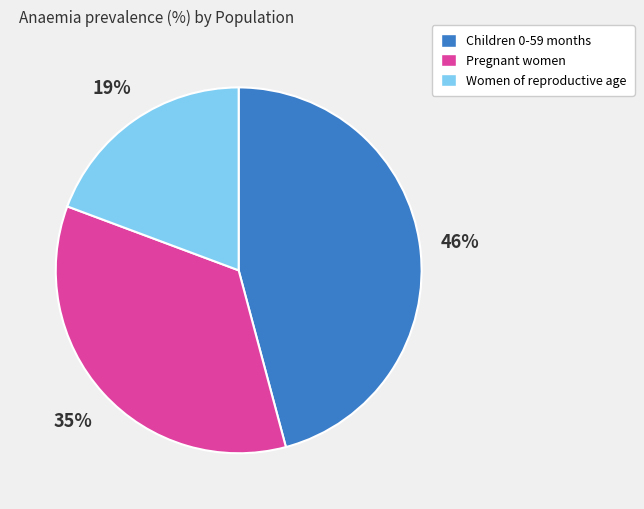

To the nearest percent, what is the difference between the largest and smallest slice percentages?

27%